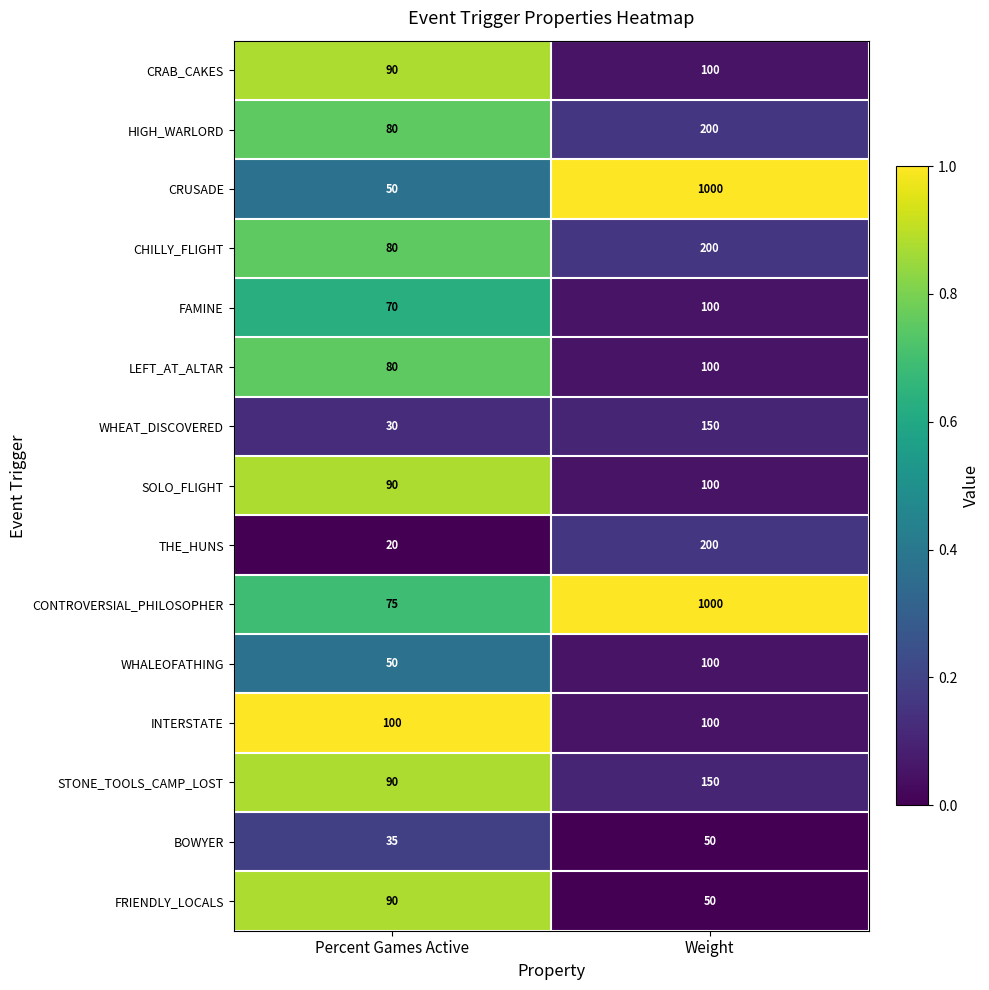

Reading right to left, list all the values displayed in this chart.

CRAB_CAKES: Weight=100	Percent Games Active=90
HIGH_WARLORD: Weight=200	Percent Games Active=80
CRUSADE: Weight=1000	Percent Games Active=50
CHILLY_FLIGHT: Weight=200	Percent Games Active=80
FAMINE: Weight=100	Percent Games Active=70
LEFT_AT_ALTAR: Weight=100	Percent Games Active=80
WHEAT_DISCOVERED: Weight=150	Percent Games Active=30
SOLO_FLIGHT: Weight=100	Percent Games Active=90
THE_HUNS: Weight=200	Percent Games Active=20
CONTROVERSIAL_PHILOSOPHER: Weight=1000	Percent Games Active=75
WHALEOFATHING: Weight=100	Percent Games Active=50
INTERSTATE: Weight=100	Percent Games Active=100
STONE_TOOLS_CAMP_LOST: Weight=150	Percent Games Active=90
BOWYER: Weight=50	Percent Games Active=35
FRIENDLY_LOCALS: Weight=50	Percent Games Active=90